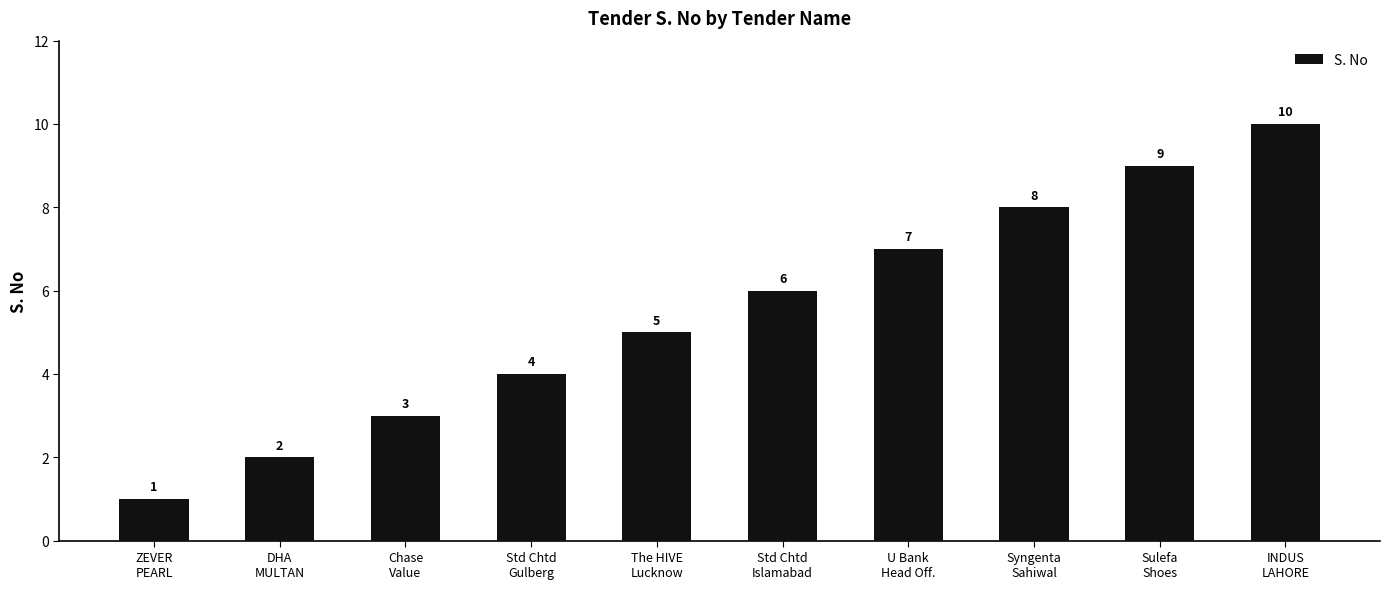

Reading right to left, extract all data points from this chart.

10	9	8	7	6	5	4	3	2	1